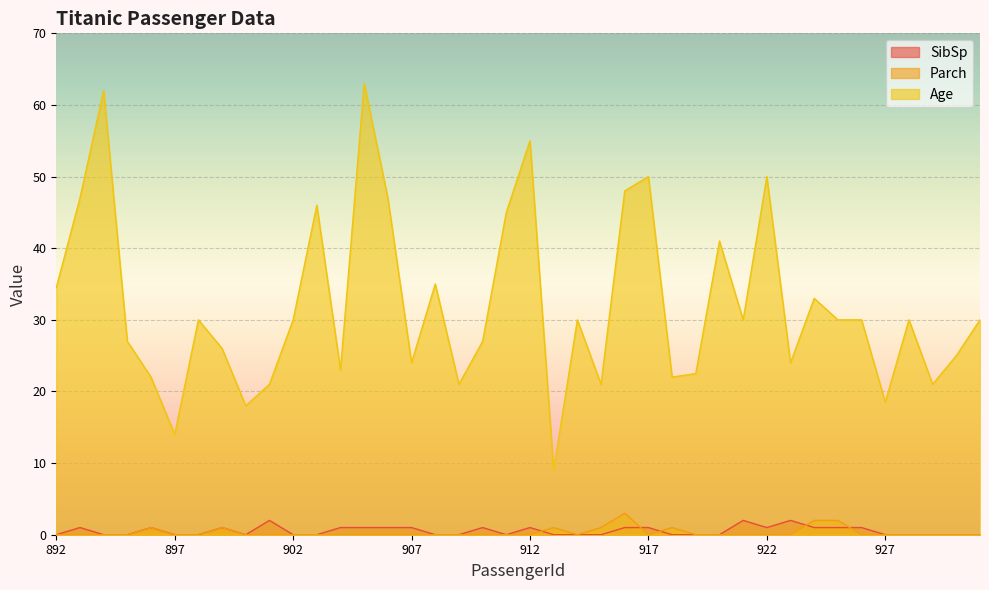

The value of Parch at 893 is 0.0. True or false?

True